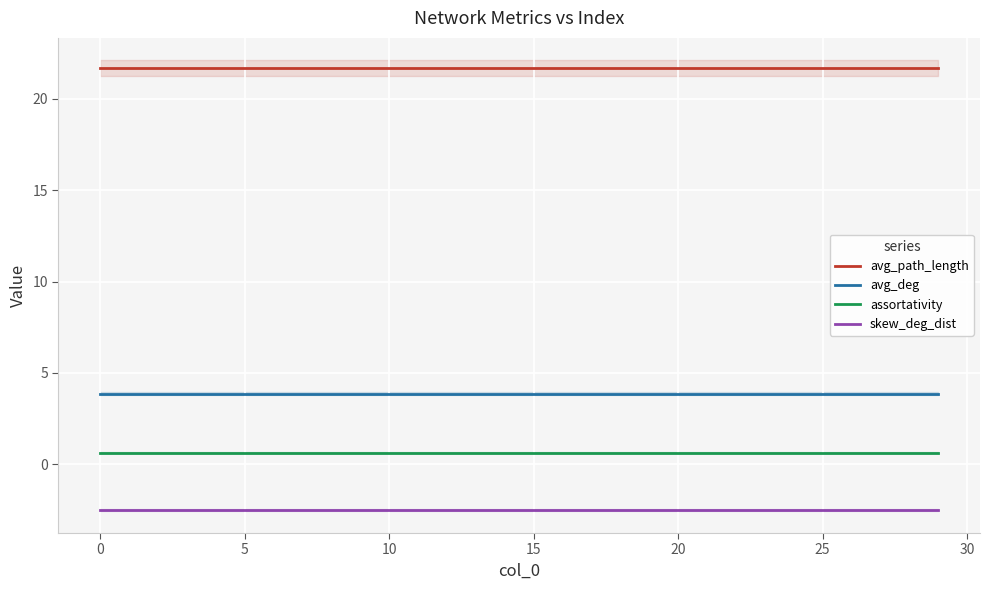

What value does the assortativity series have at 15?

0.6